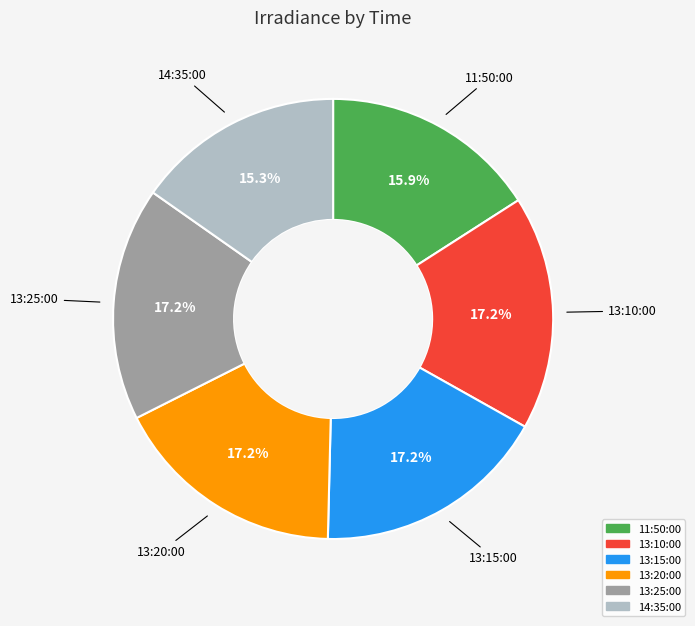

The 11:50:00 slice represents 16% of the pie. True or false?

True